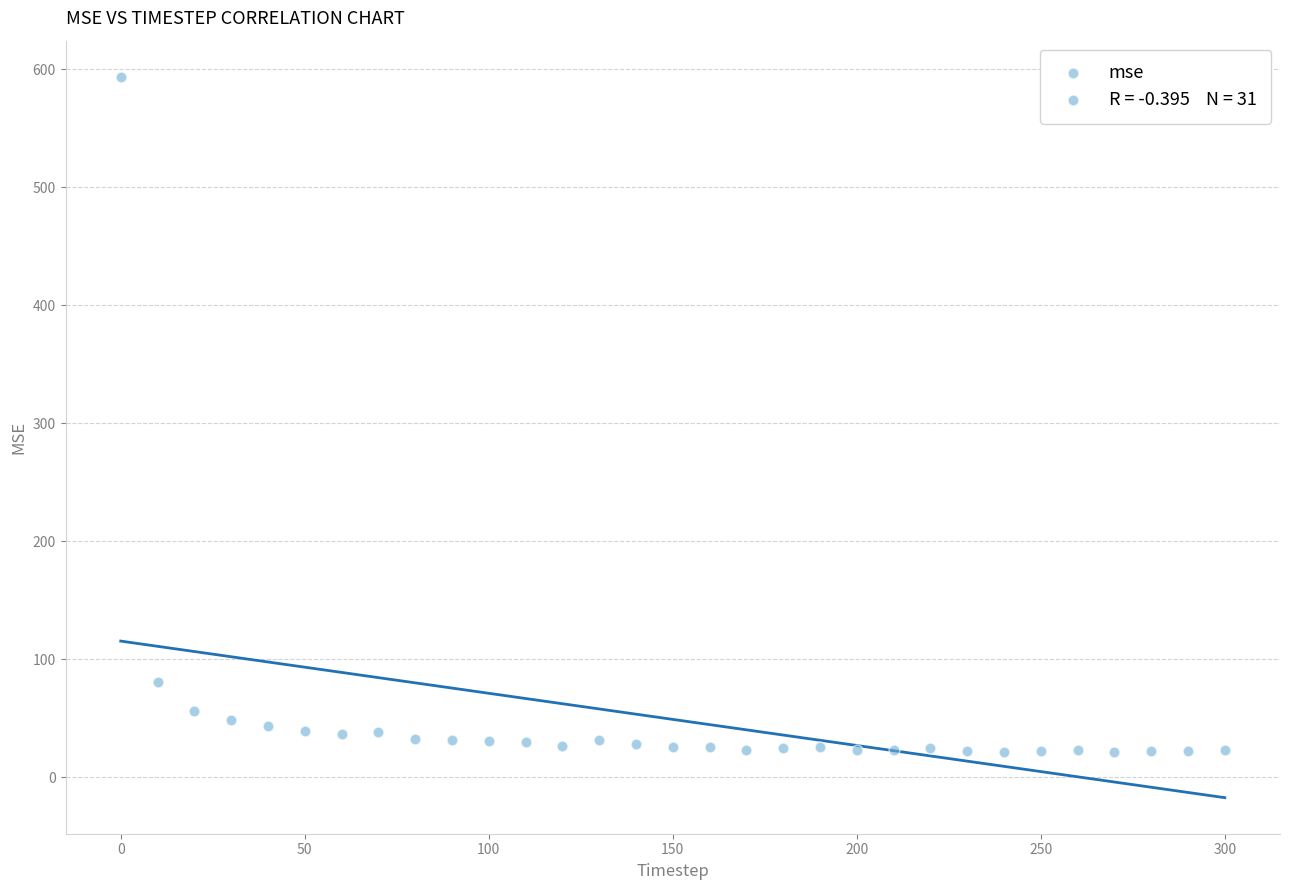

What is the range of Y values (max minus min)?

572.1